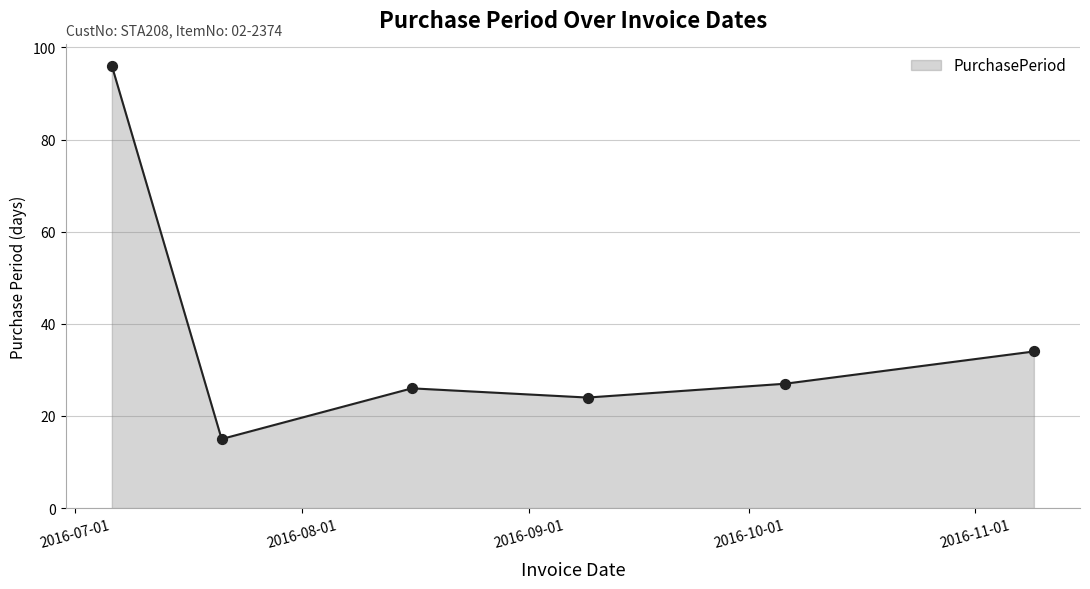

What is the difference between the second highest and minimum values?

19